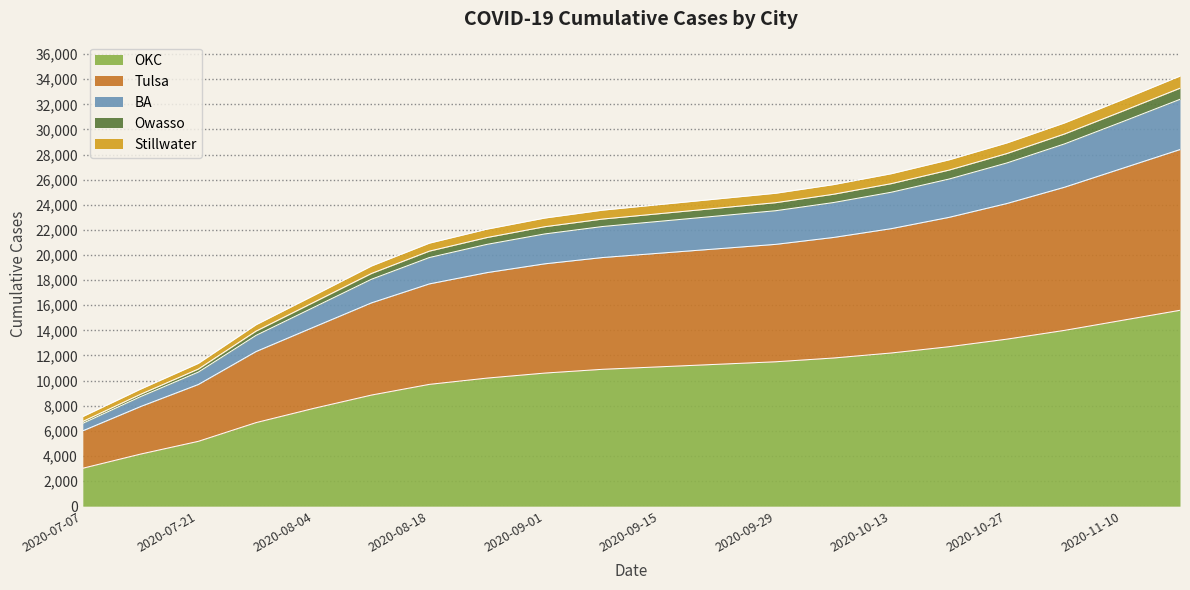

At which label does OKC reach its minimum?

2020-07-07